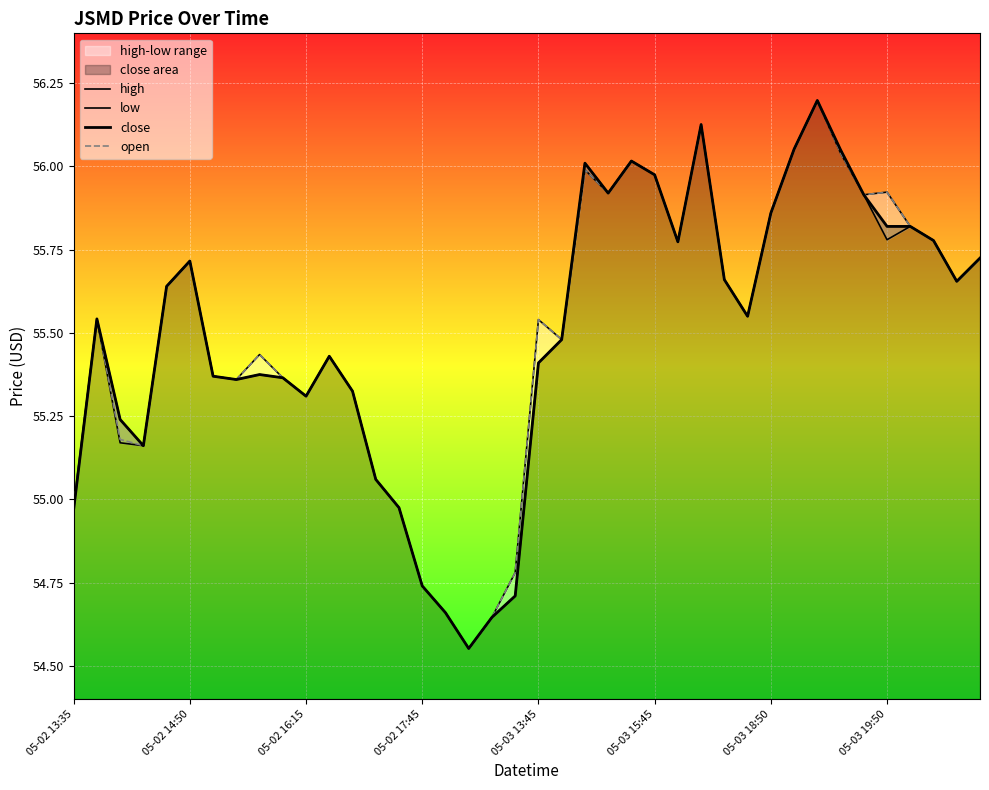

Which series has the largest total across all categories?

high